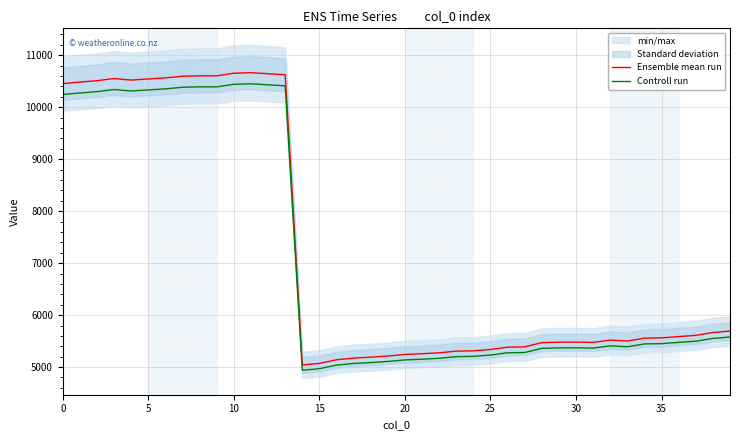

At which label does Ensemble mean run reach its peak?

11